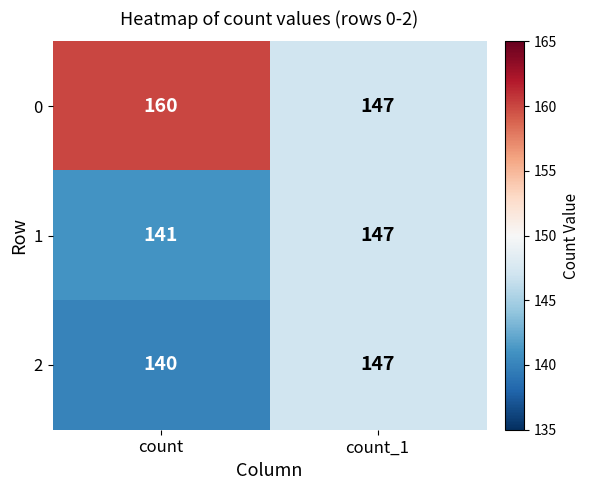

Rank the series at count from highest to lowest value.

0, 1, 2